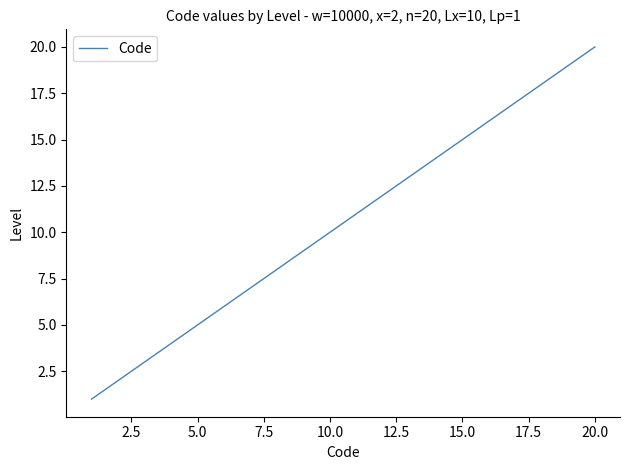

What is the difference between the second highest and minimum values?

18